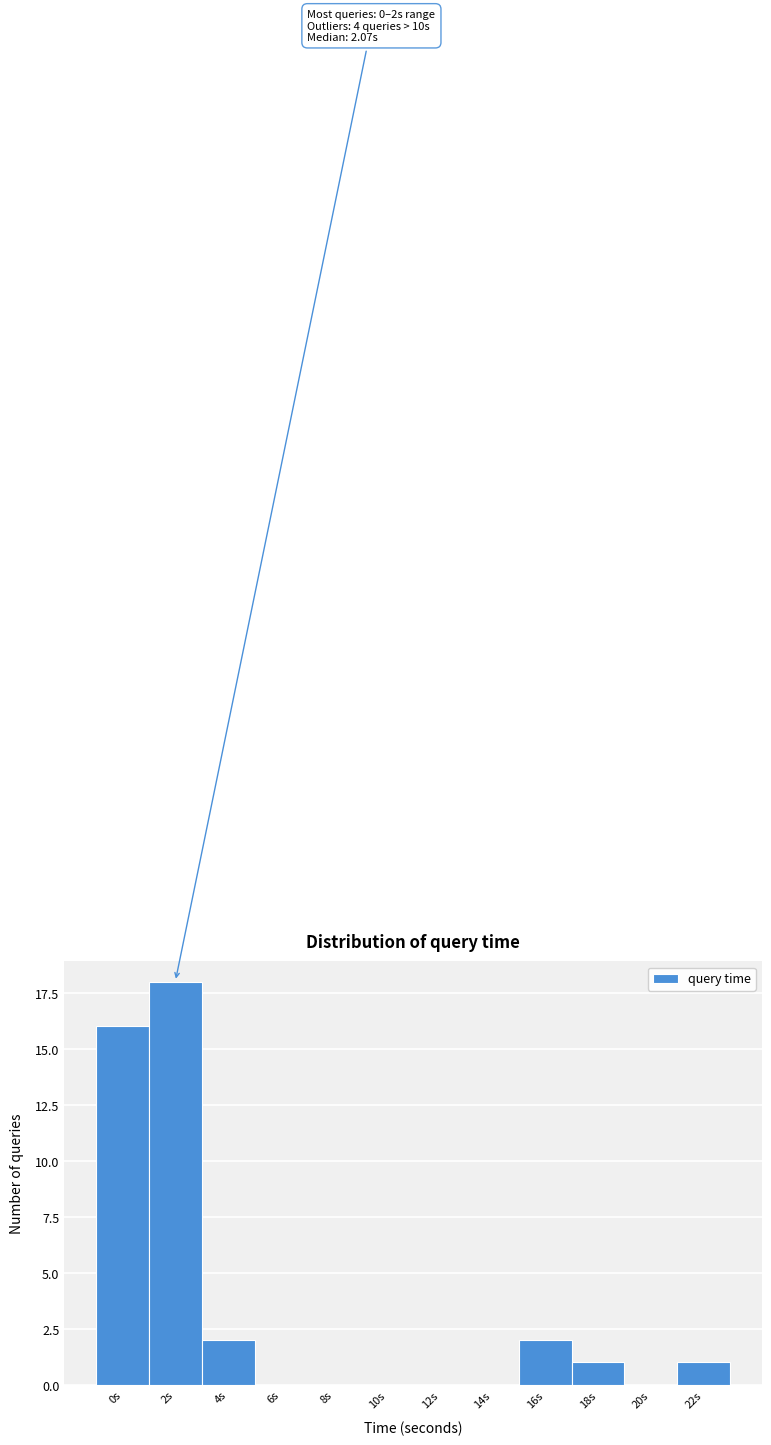

Reading right to left, transcribe all the data shown in this chart.

22s=1	20s=0	18s=1	16s=2	14s=0	12s=0	10s=0	8s=0	6s=0	4s=2	2s=18	0s=16